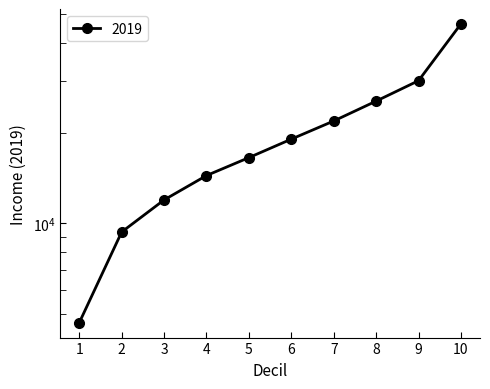

Which has a higher value, 1 or 3?

3